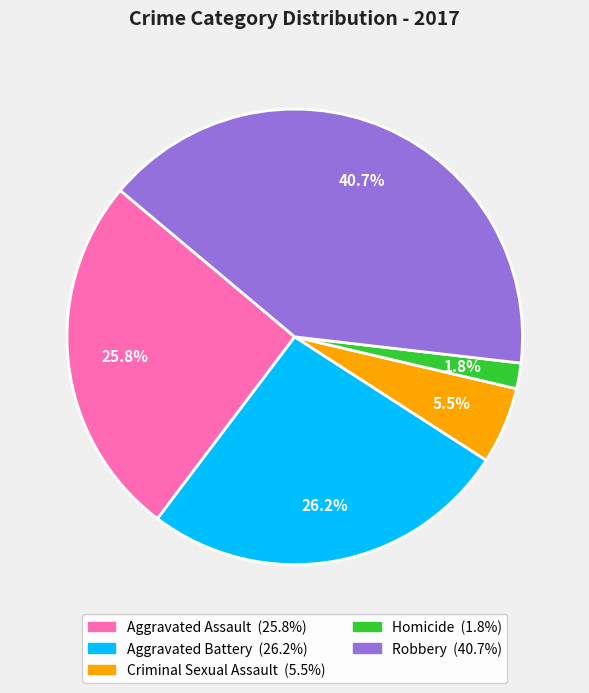

Count the number of slices in the pie.

5